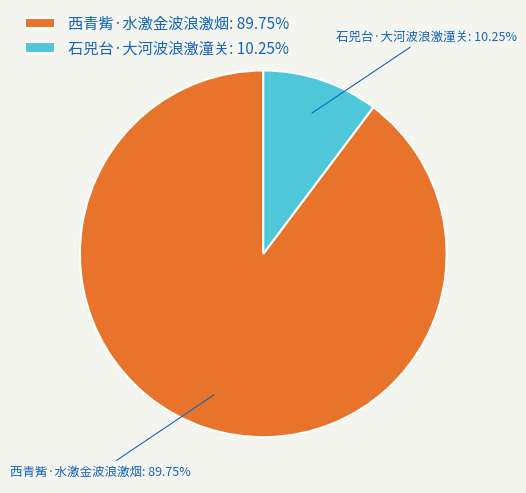

What percentage is the 石兕台·大河波浪激潼关 slice, to the nearest percent?

10%